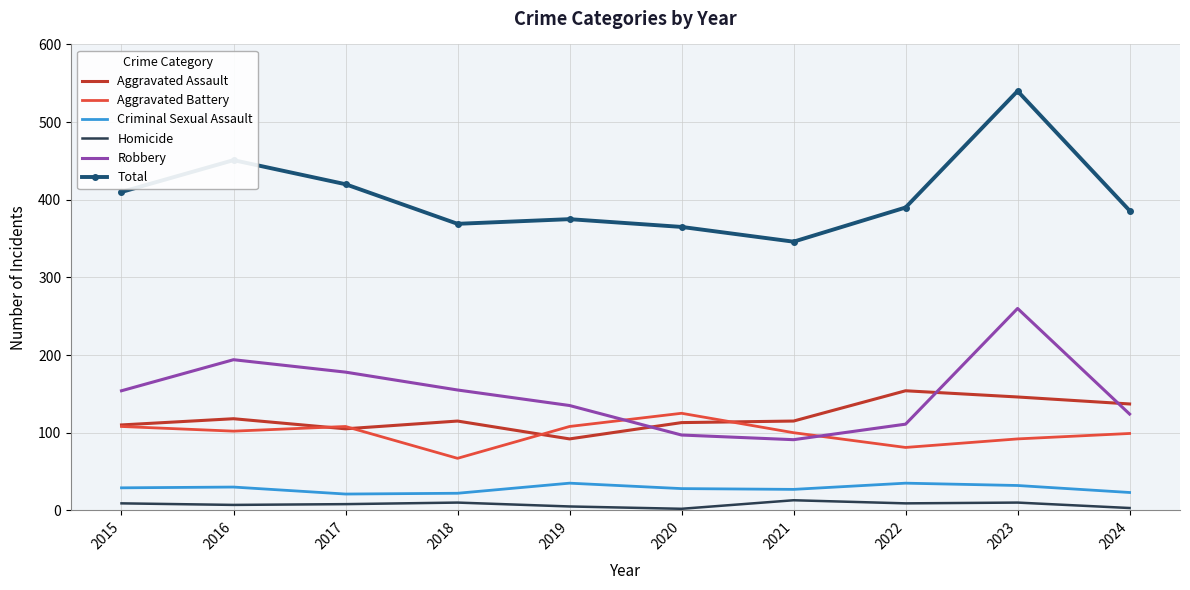

Where is Robbery nearest to the value 175?

2017